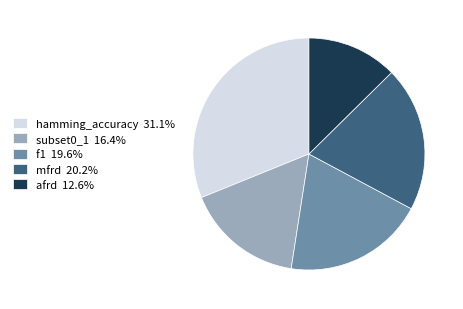

Rank the categories by value from highest to lowest.

hamming_accuracy, mfrd, f1, subset0_1, afrd